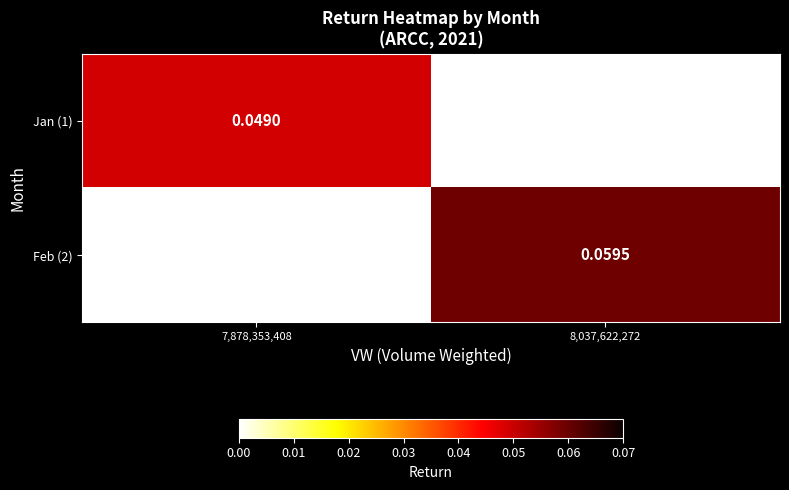

True or false: Jan (1) has a value of 0.0 at 8,037,622,272.

False